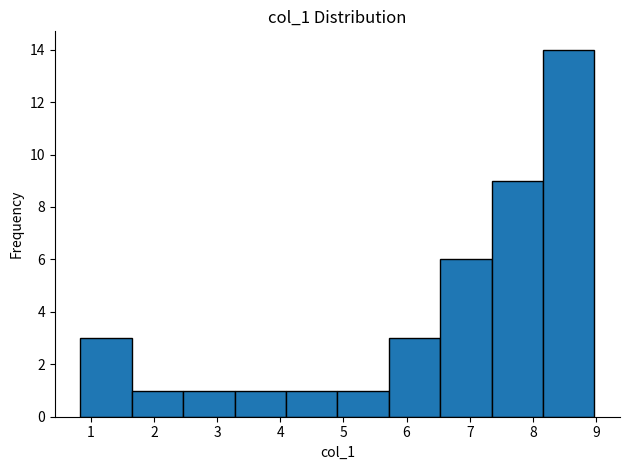

Reading left to right, transcribe this chart: for each bar, give the range it covers on the x-axis and its height. Neither the bar edges nor the heights are printed on the chart, so give them approximately, as read against the axes.

0.8 to 1.6: 3
1.6 to 2.5: 1
2.5 to 3.3: 1
3.3 to 4.1: 1
4.1 to 4.9: 1
4.9 to 5.7: 1
5.7 to 6.5: 3
6.5 to 7.3: 6
7.3 to 8.2: 9
8.2 to 9.0: 14